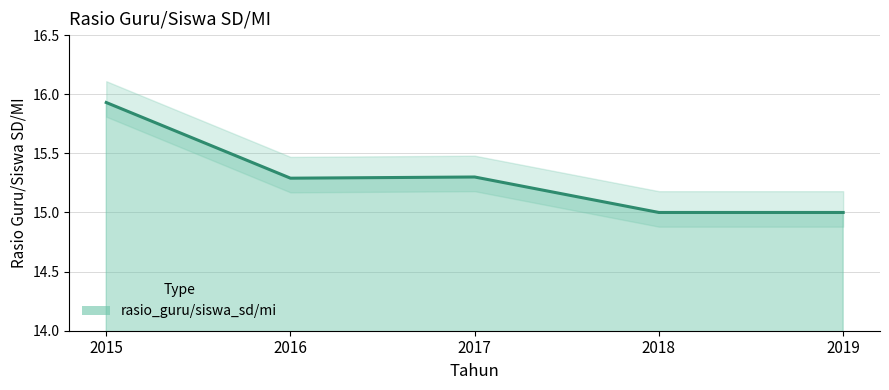

At which category does the chart reach its minimum across all series?

2018